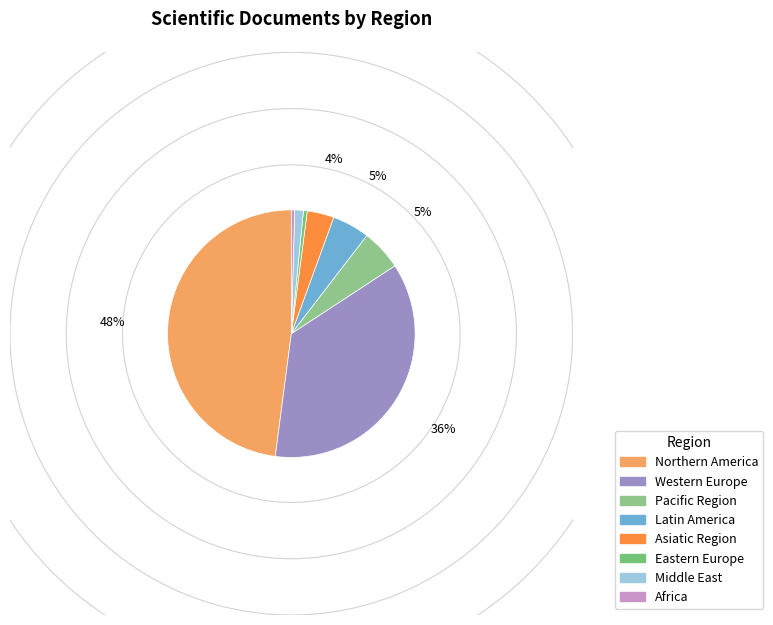

Count the number of slices in the pie.

8